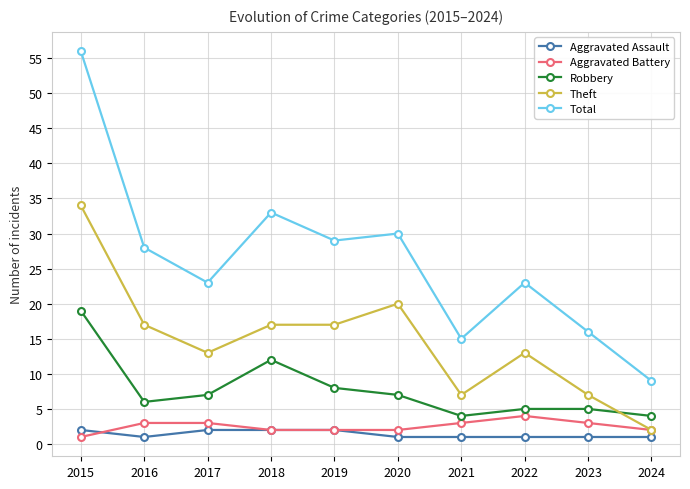

True or false: Robbery and Aggravated Battery intersect in this chart.

False